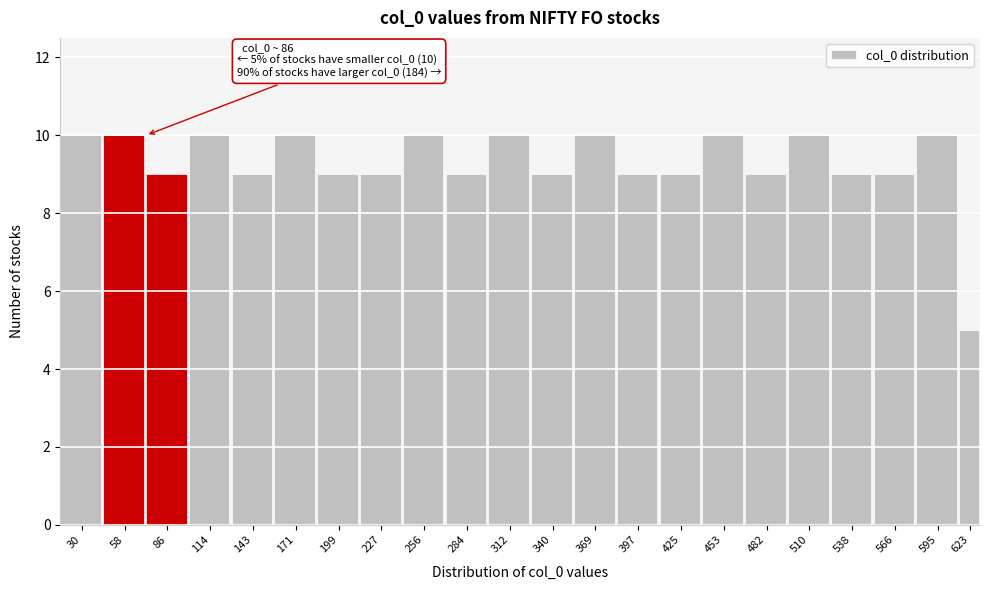

Reading left to right, extract all data points from this chart.

30=10	58=10	86=9	114=10	143=9	171=10	199=9	227=9	256=10	284=9	312=10	340=9	369=10	397=9	425=9	453=10	482=9	510=10	538=9	566=9	595=10	623=5